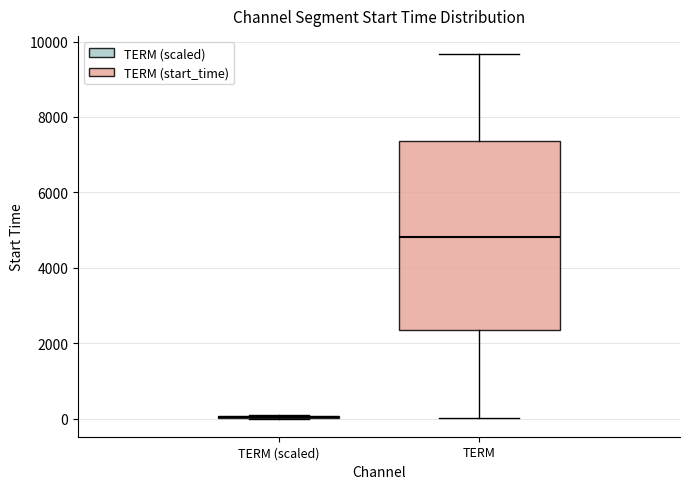

Reading left to right, read every box against the y-axis: the position of its median line, the range the box covers, and the ends of its whiskers. The values are not printed on the chart, so give them approximately, as read against the axis.

TERM (scaled): box collapsed to a line at 0, whiskers 0 to 0
TERM: median 4800, box 2400 to 7400, whiskers 0 to 9600